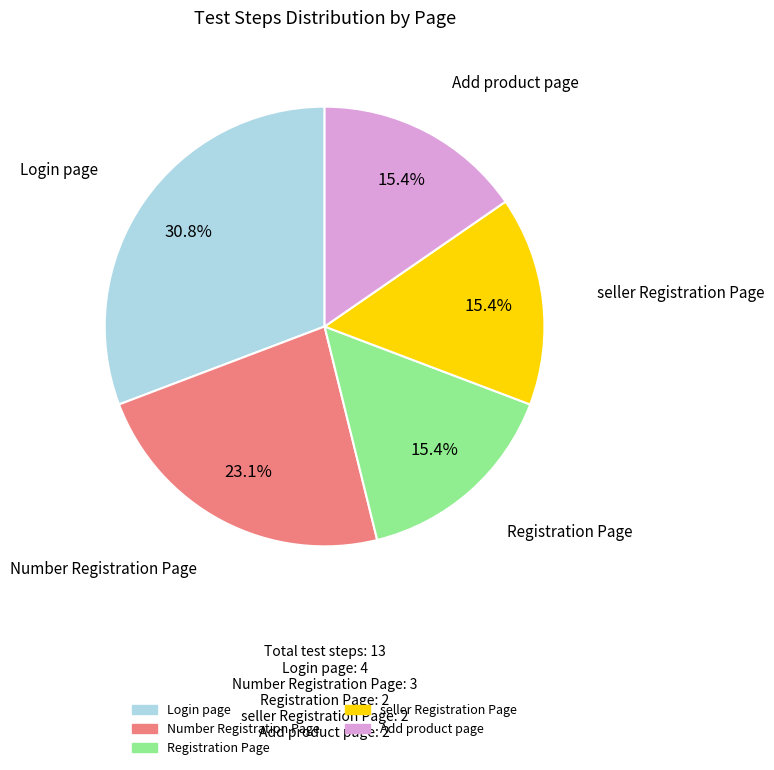

Count the number of slices in the pie.

5